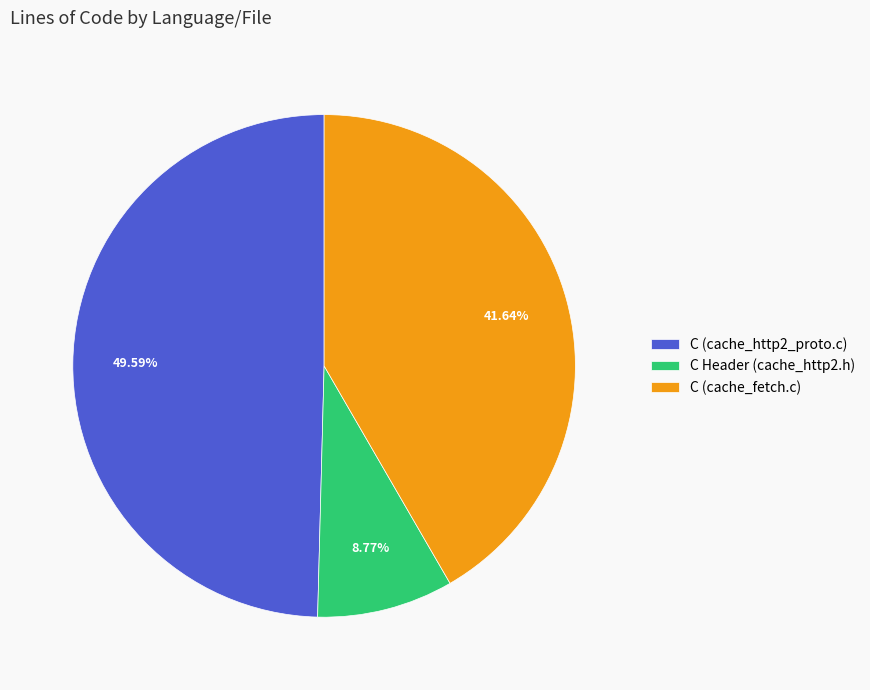

Which has a higher value, C (cache_http2_proto.c) or C (cache_fetch.c)?

C (cache_http2_proto.c)